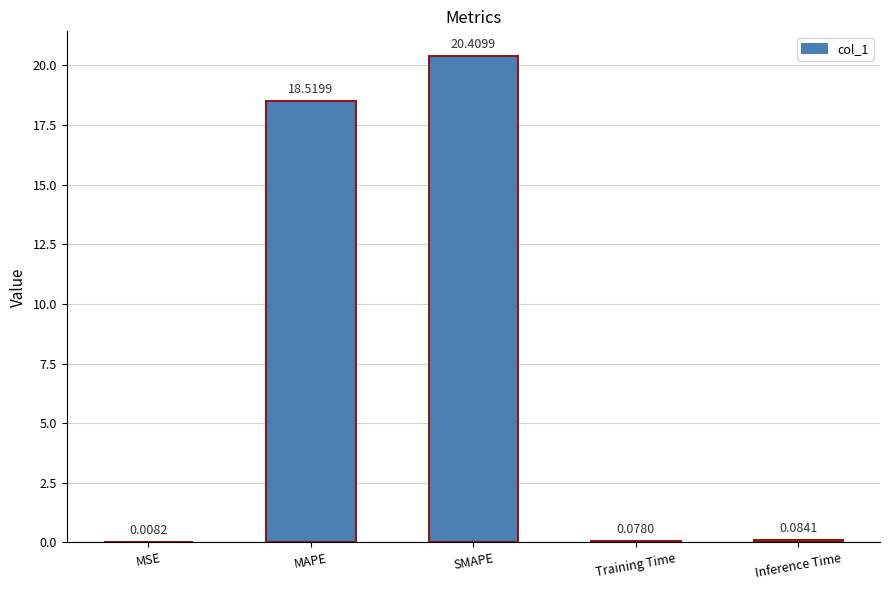

Does the chart contain stacked bars?

No